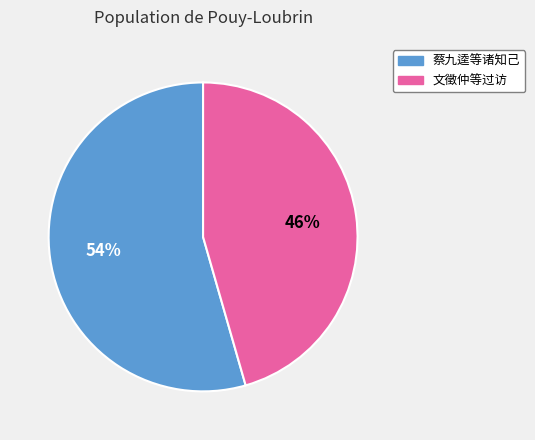

Does any single category account for the majority?

Yes